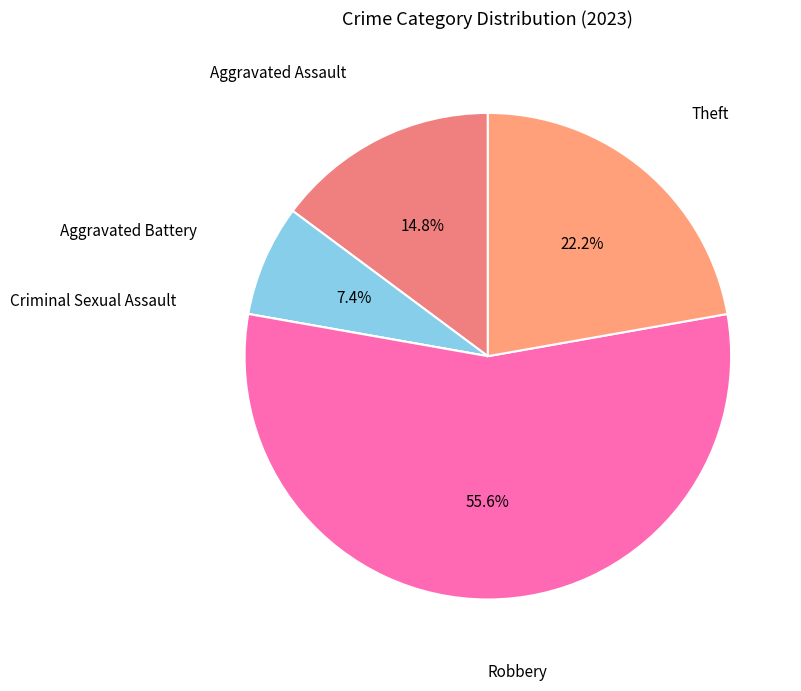

Between Aggravated Battery and Robbery, which is larger?

Robbery